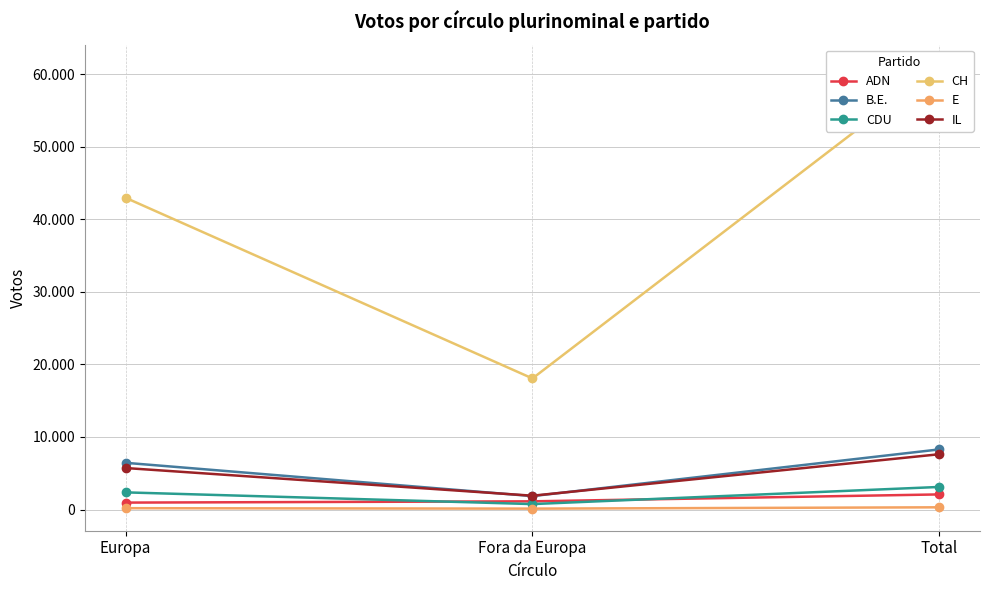

Which series has the widest spread of values?

CH